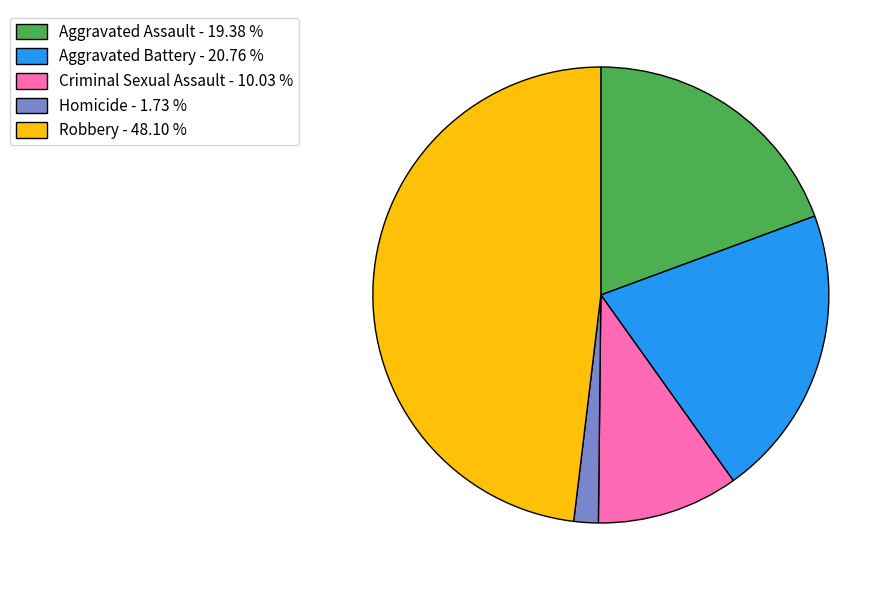

Which slice is the largest?

Robbery